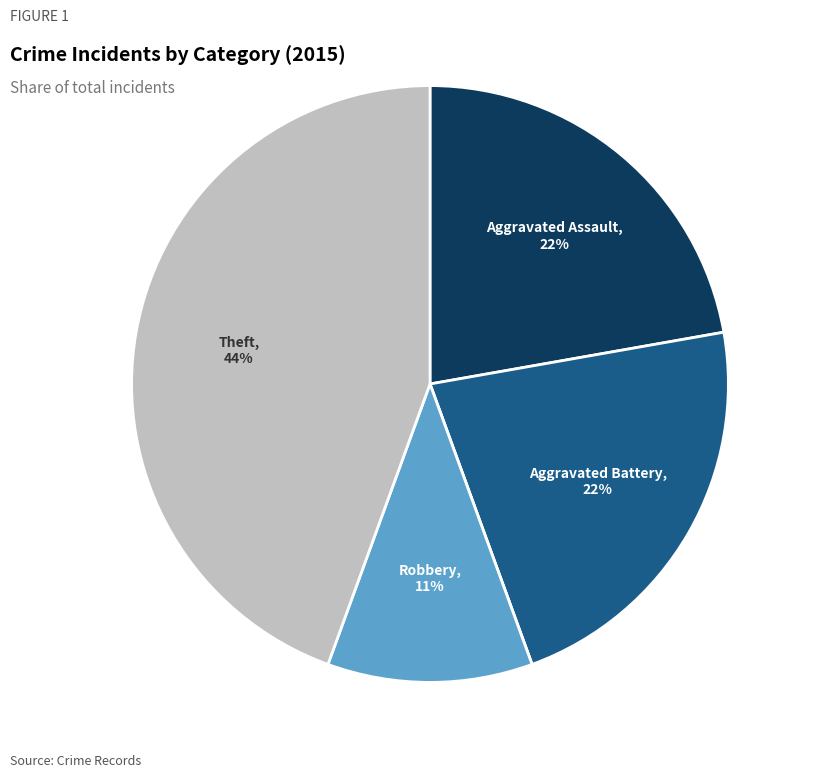

To the nearest percent, what is the difference between the largest and smallest slice percentages?

44%